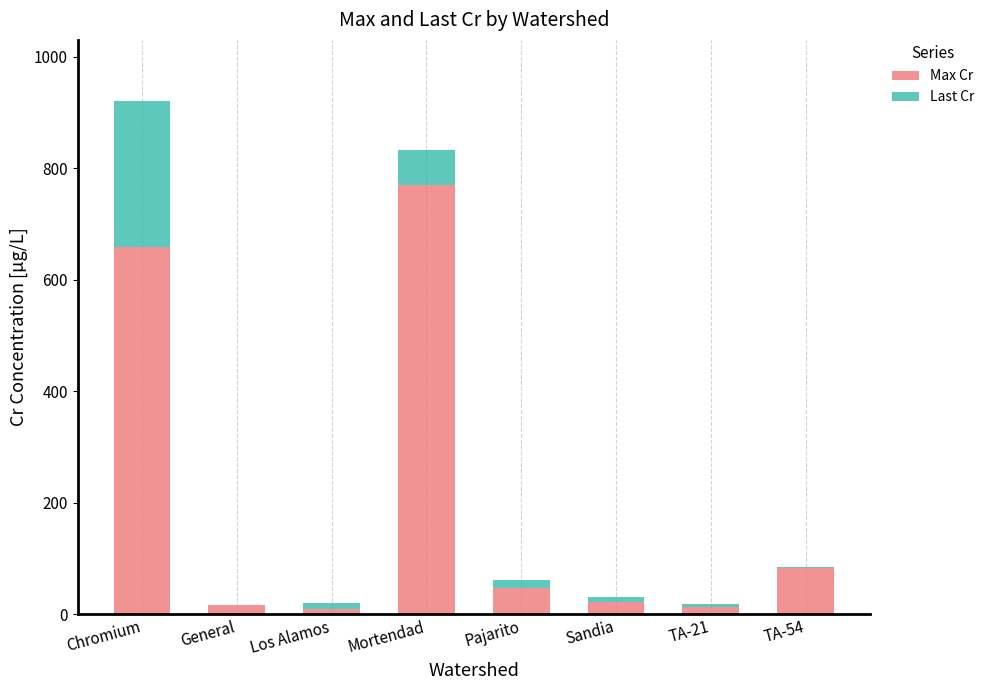

What is the total value across all series at General?

17.1